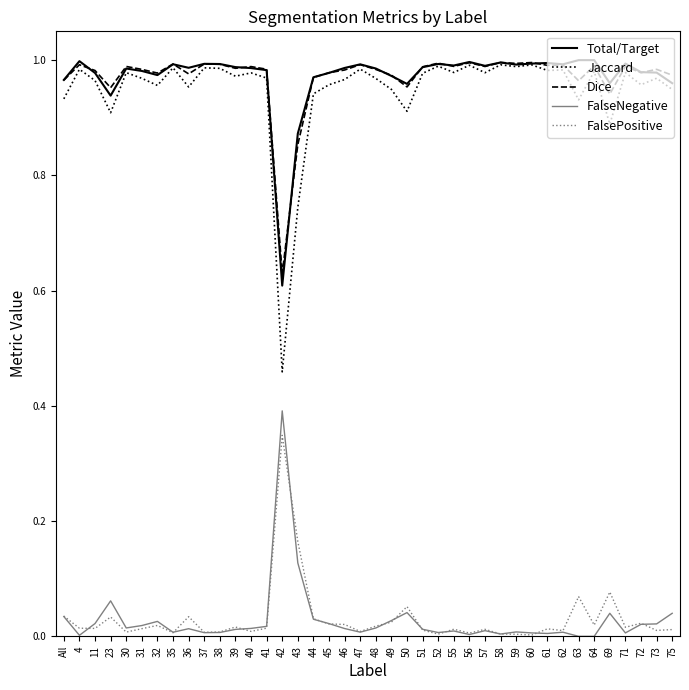

The value of Total/Target at 49 is 0.2. True or false?

False